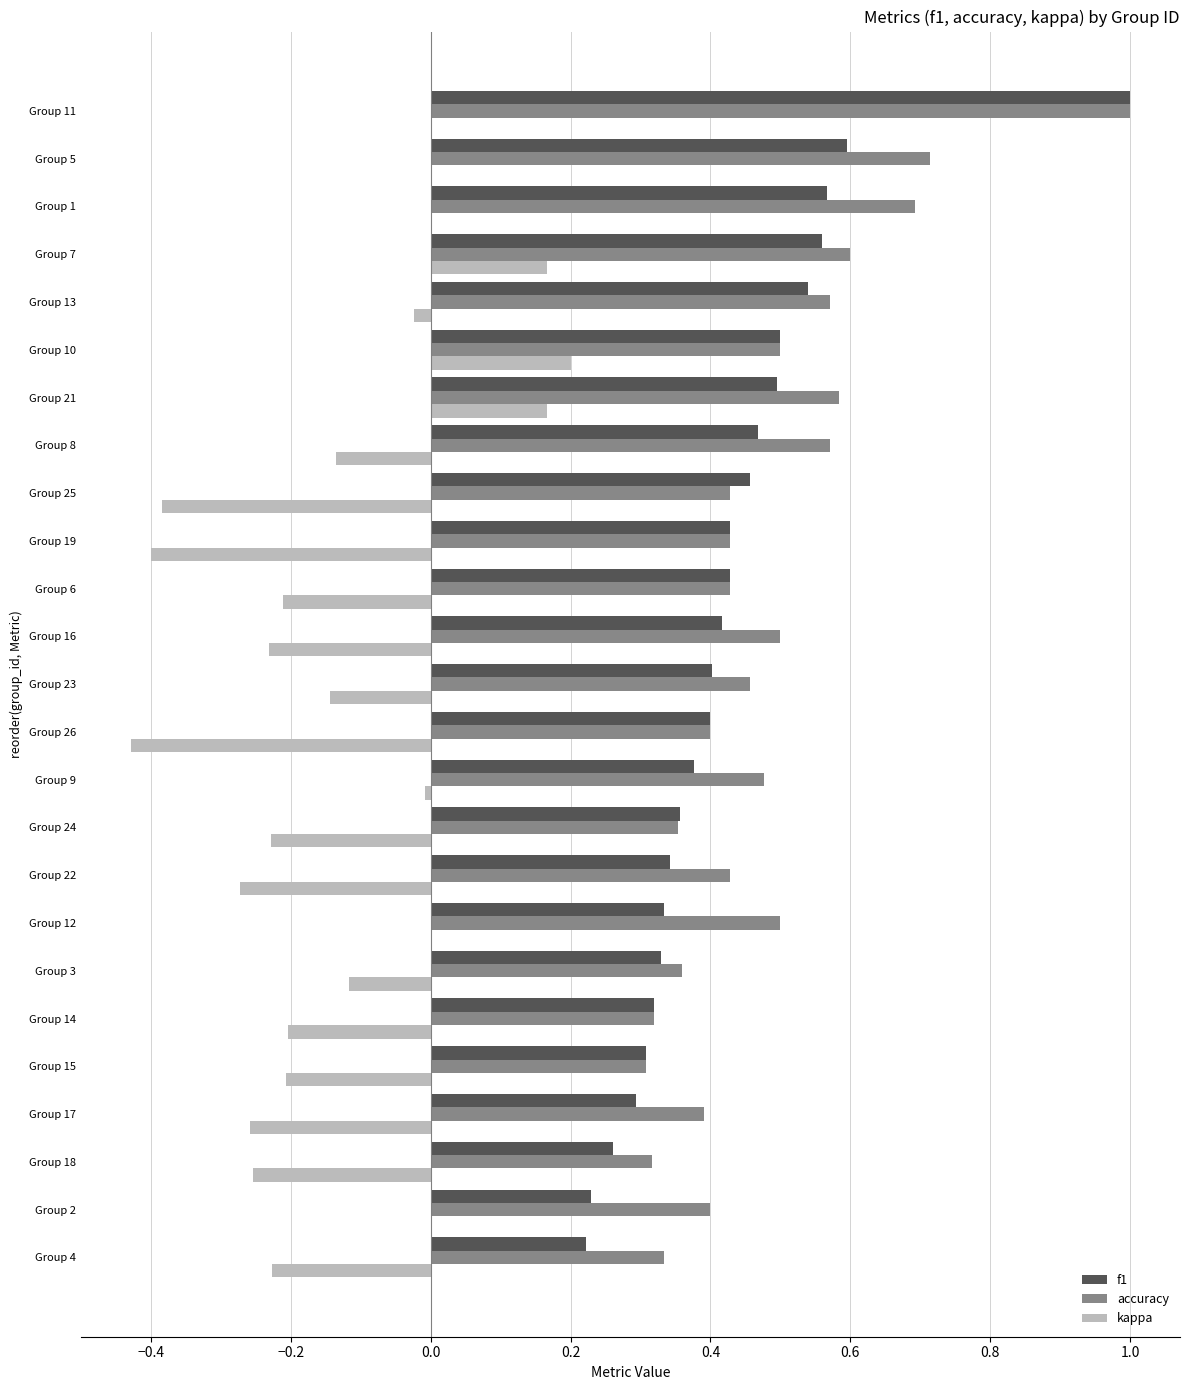

Is it true that accuracy equals 0.6 at Group 21?

True